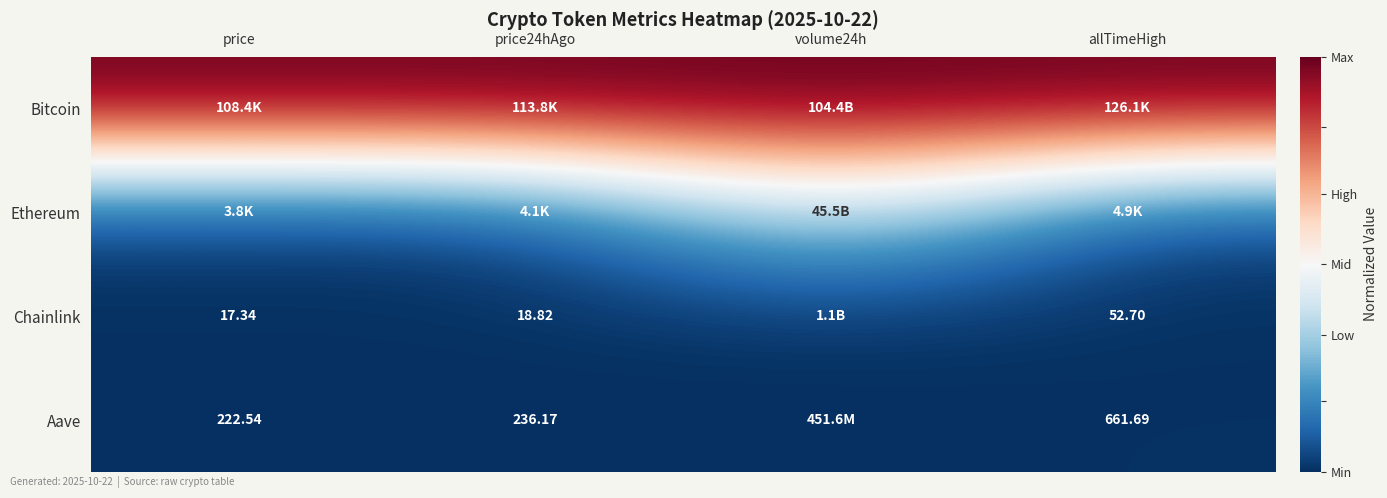

Is the value of Aave at price greater than the value of Bitcoin at price?

No